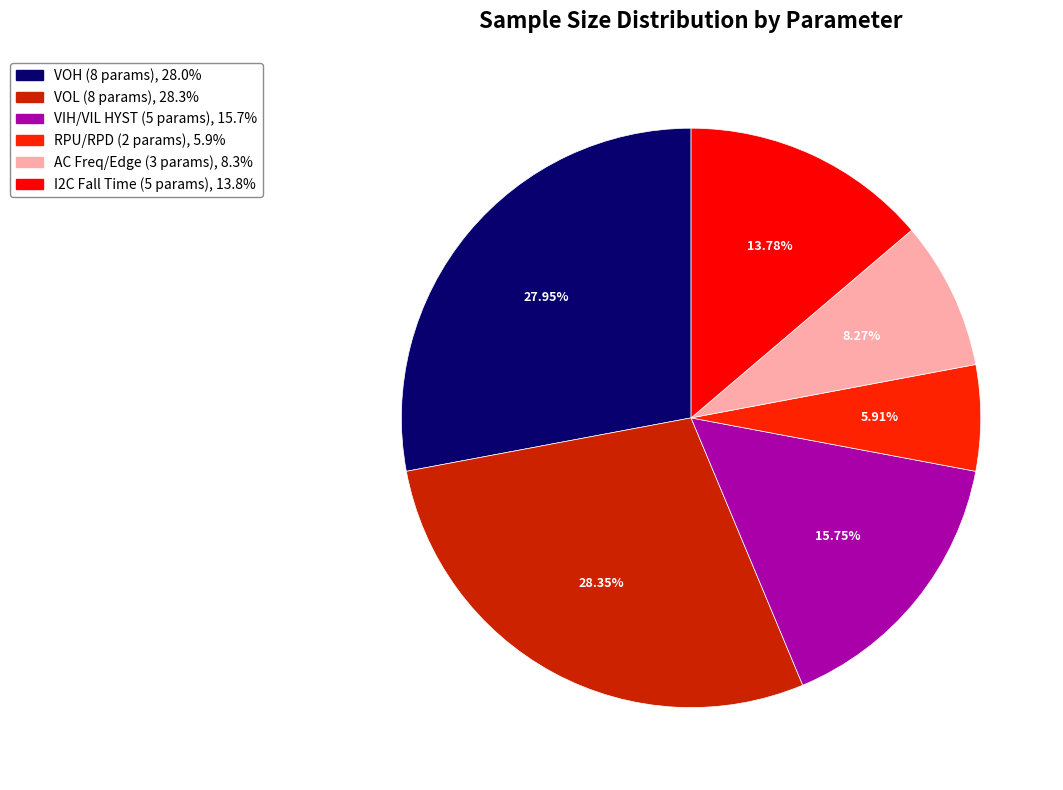

How many segments does this pie chart have?

6